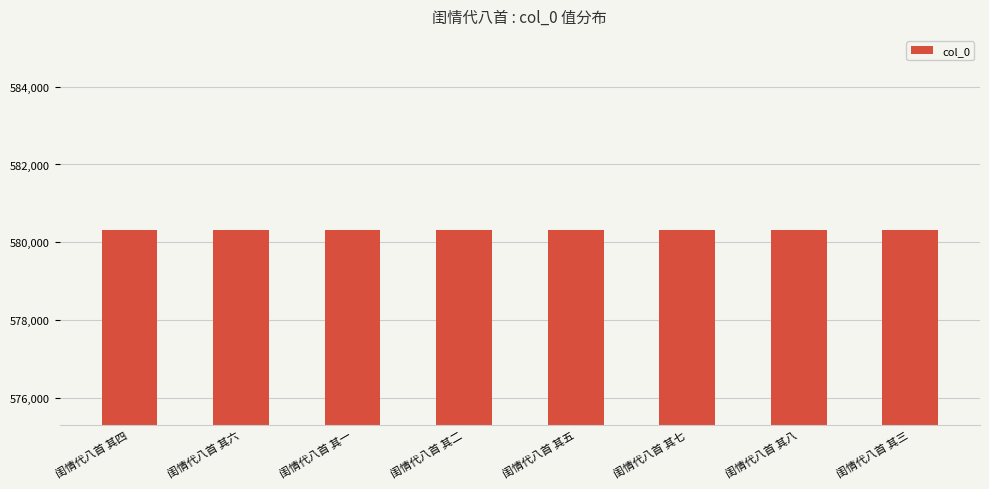

The value at 闺情代八首 其四 is 580305. True or false?

True